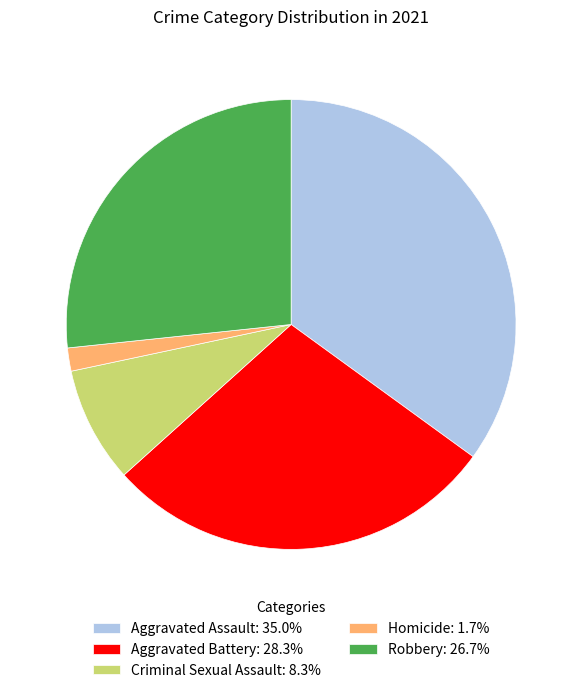

Does Homicide represent more than half of the total?

No